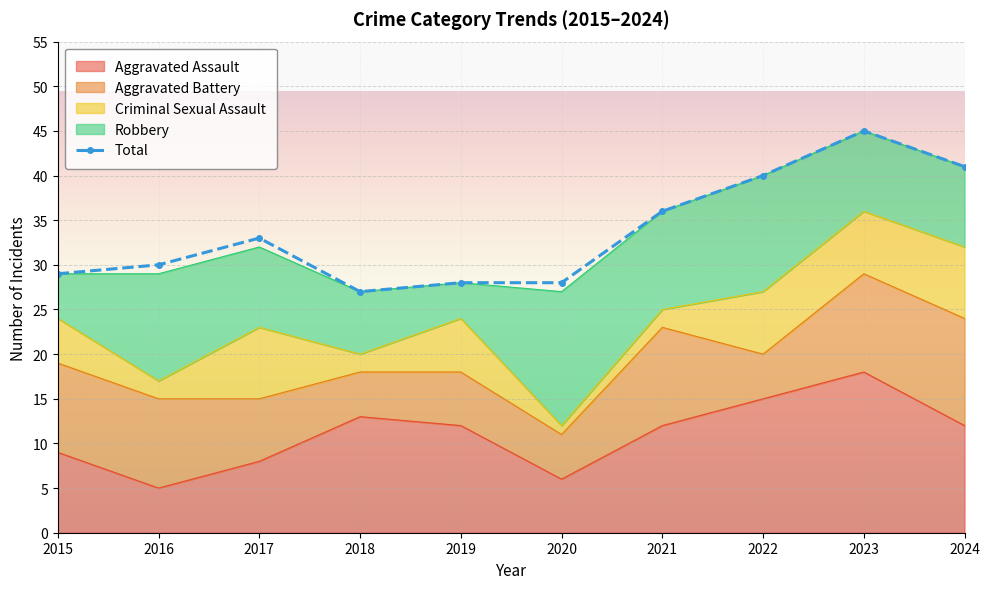

The value at 2023 is 22. True or false?

False